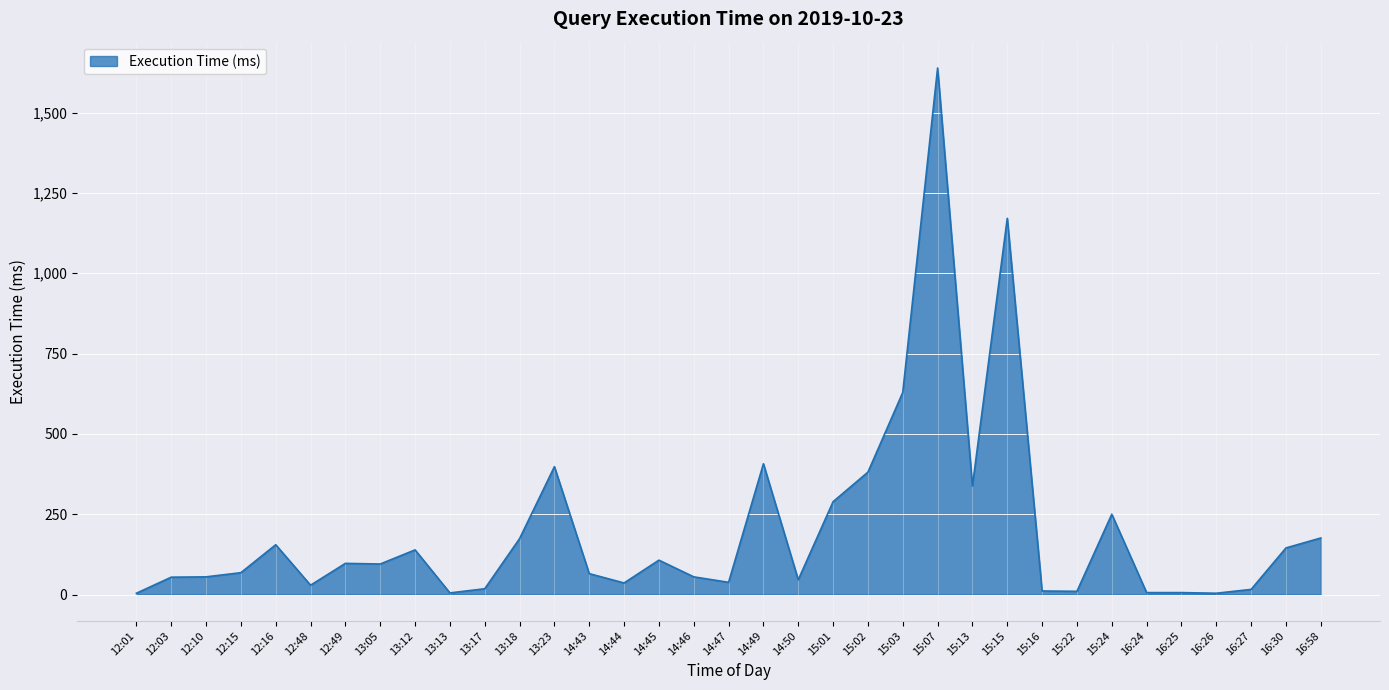

Which has a higher value, 13:18 or 13:12?

13:18